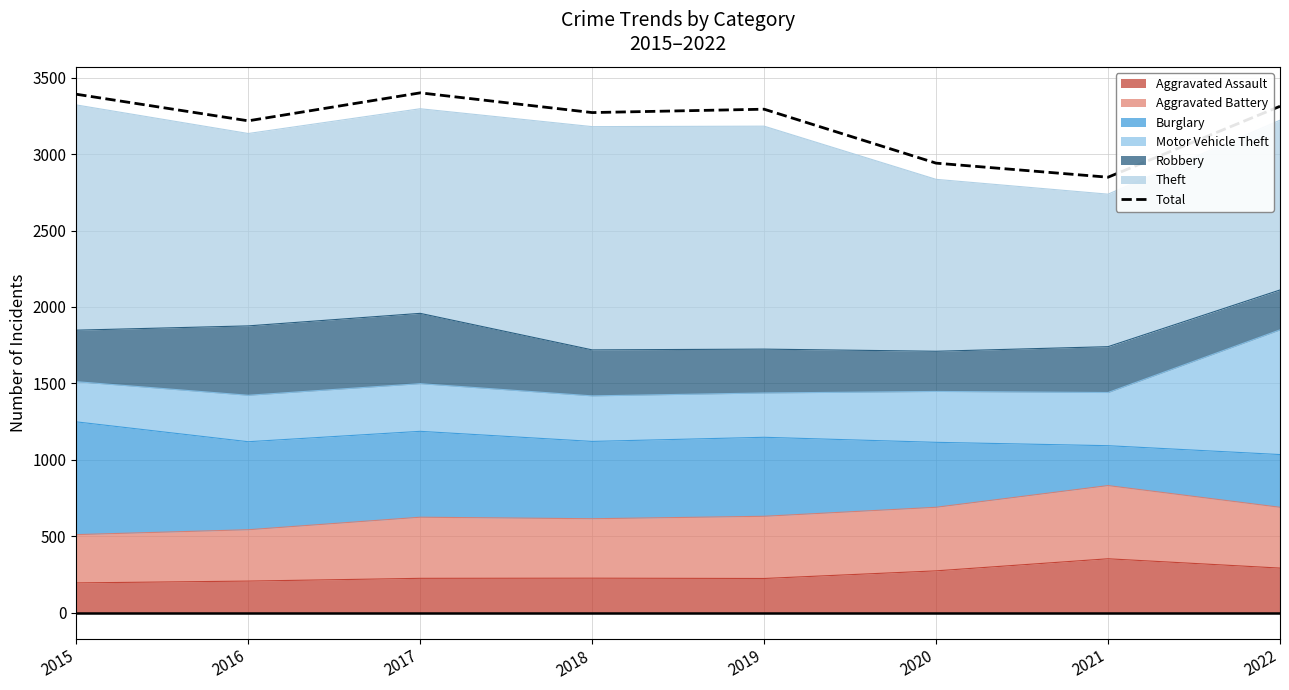

What is the value of the 2nd point from the left?

3218